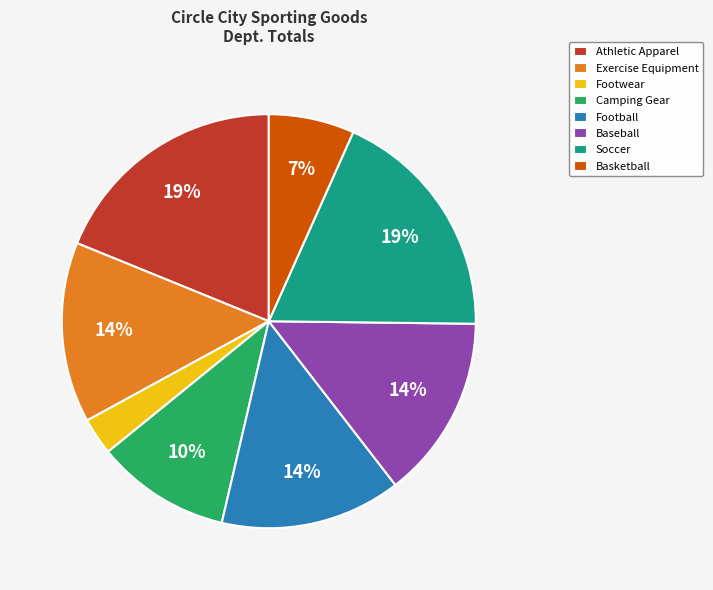

Is the sum of Basketball and Football greater than half?

No